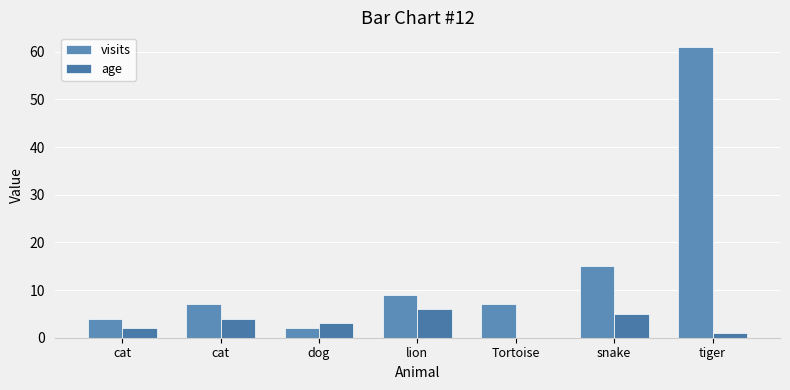

How many series are shown in this chart?

2